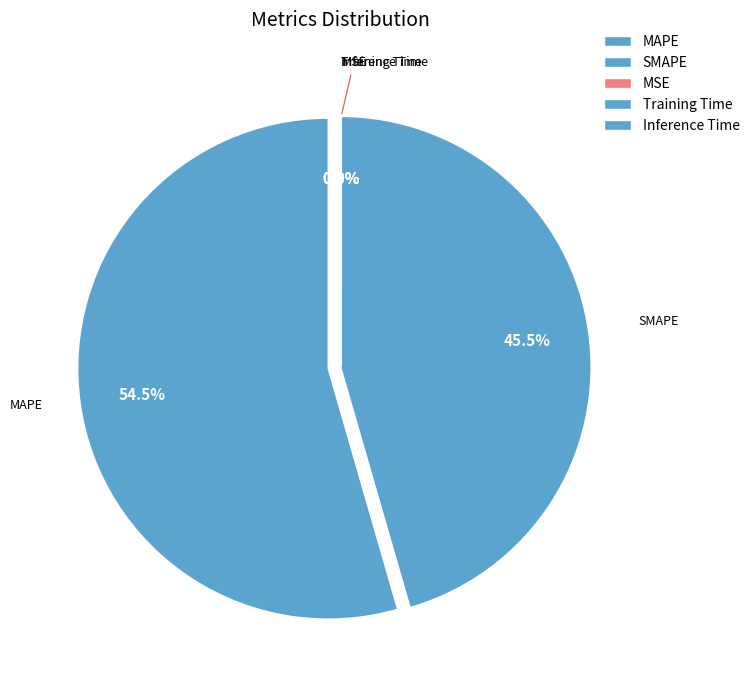

What is the ratio of the value at MAPE to the value at SMAPE?

1.2